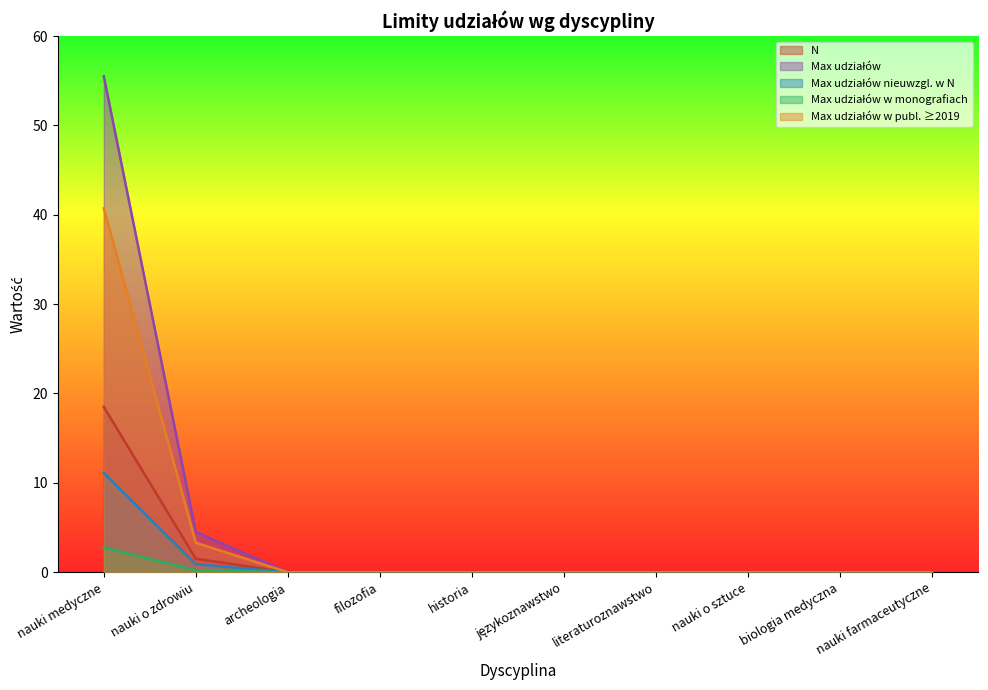

What is the sum of all Max udziałów values?

60.0